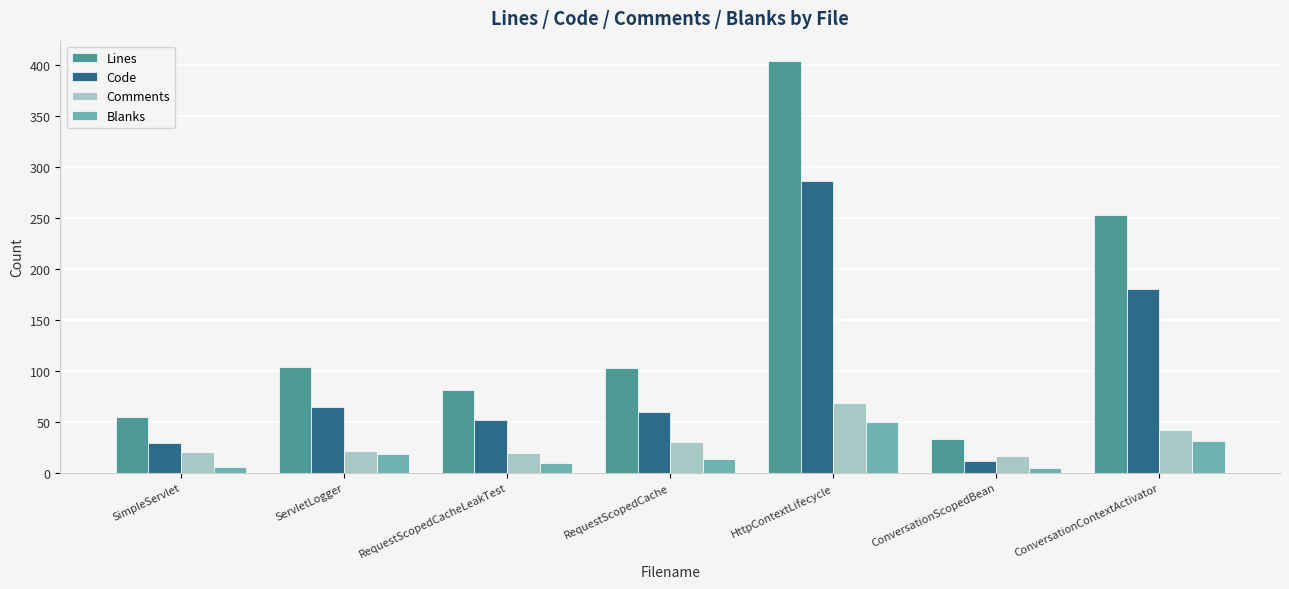

What is the sum of the Blanks values at RequestScopedCache and ServletLogger?

31